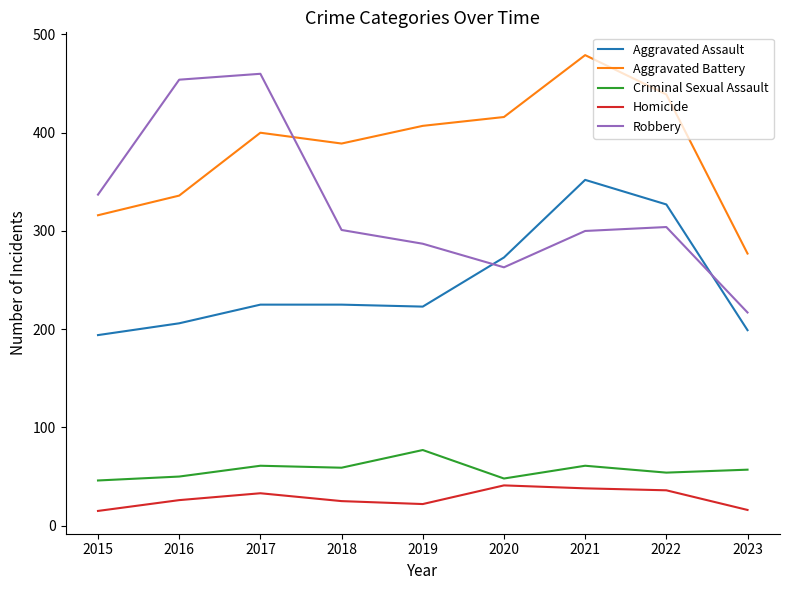

Between 2016 and 2022, which series saw the biggest shift?

Robbery